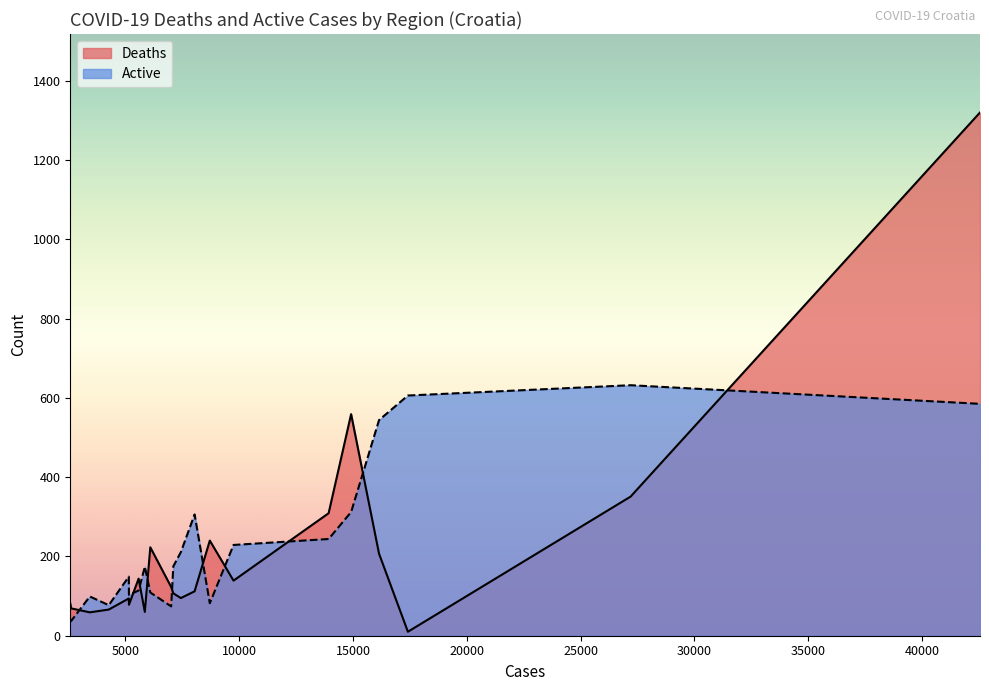

Which series has the widest spread of values?

Deaths